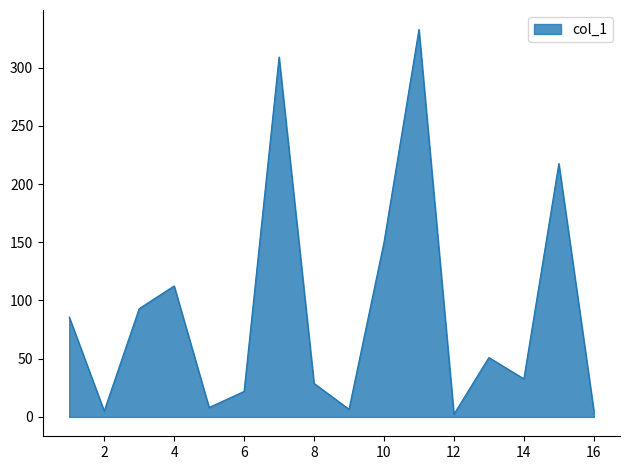

What is the difference between the maximum and minimum values?

330.5